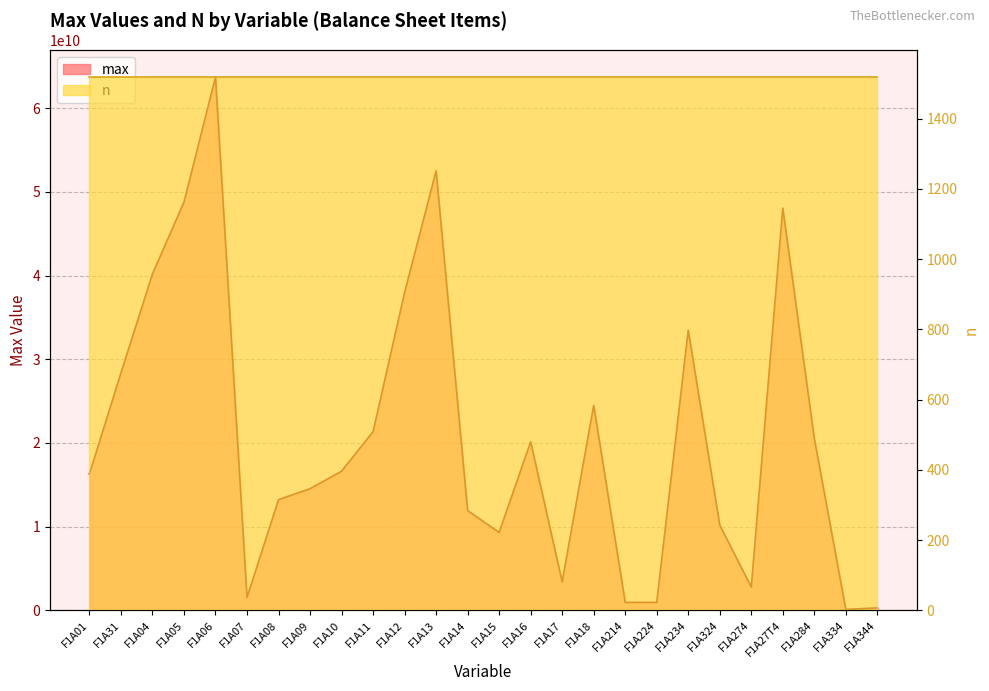

What is the average value?

20837642518